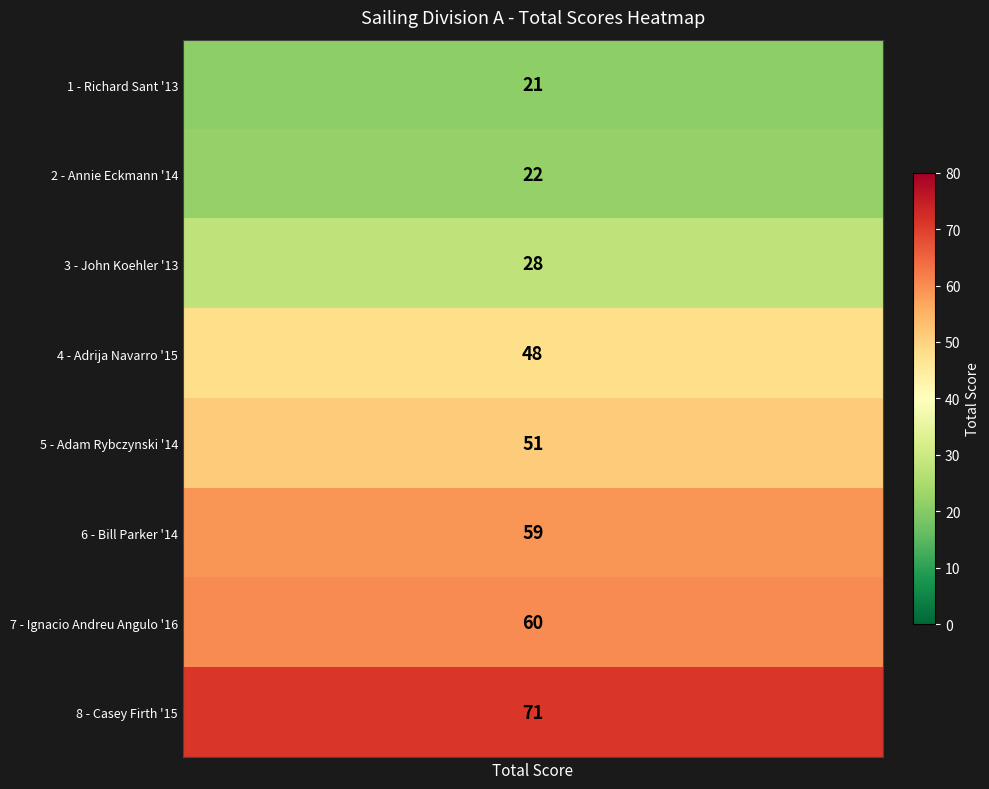

The chart shows a value of 8 at Richard Sant '13. True or false?

False